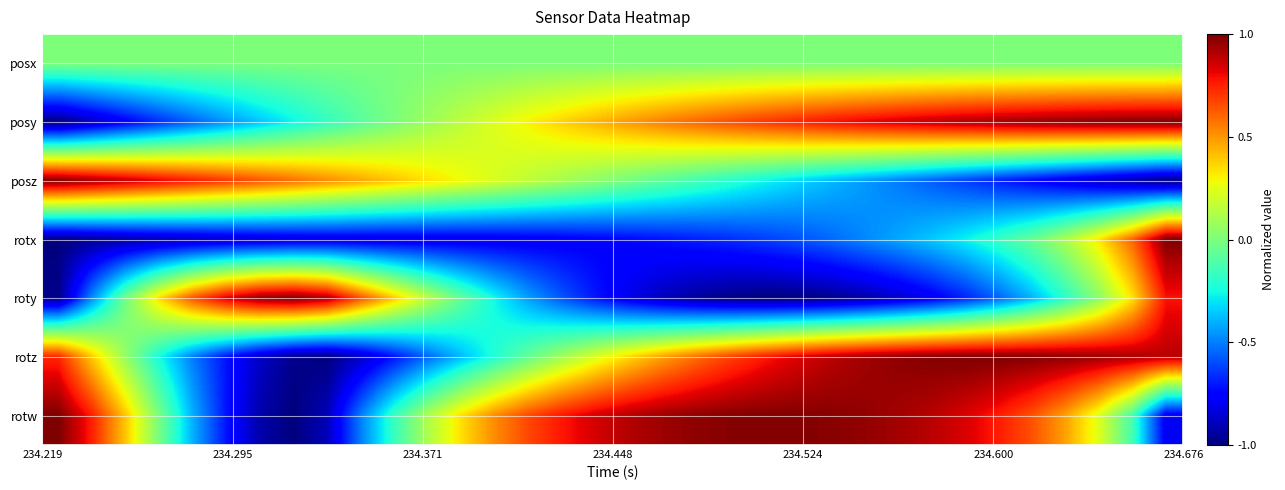

Reading right to left, transcribe all the data shown in this chart.

posx: 0.0	0.0	0.0	0.0	0.0	0.0	0.0	0.0	0.0	0.0	0.0	0.0	0.0	0.0	0.0	0.0	0.0	0.0	0.0	0.0	0.0	0.0	0.0	0.0	0.0	0.0	0.0	0.0	0.0	0.0	0.0	0.0	0.0	0.0
posy: 1.0	1.0	1.0	1.0	1.0	0.9	0.9	0.9	0.9	0.8	0.8	0.7	0.7	0.7	0.6	0.6	0.5	0.4	0.4	0.3	0.2	0.2	0.1	-0.0	-0.1	-0.2	-0.3	-0.4	-0.5	-0.6	-0.7	-0.8	-0.9	-1.0
posz: -1.0	-0.9	-0.9	-0.8	-0.8	-0.7	-0.6	-0.6	-0.5	-0.4	-0.4	-0.3	-0.3	-0.2	-0.1	-0.1	-0.0	0.0	0.1	0.2	0.2	0.3	0.3	0.4	0.5	0.5	0.6	0.6	0.7	0.8	0.8	0.9	0.9	1.0
rotx: 1.0	0.6	0.3	0.1	-0.1	-0.2	-0.3	-0.4	-0.4	-0.5	-0.5	-0.6	-0.6	-0.7	-0.7	-0.7	-0.7	-0.8	-0.8	-0.8	-0.8	-0.8	-0.8	-0.8	-0.8	-0.8	-0.8	-0.8	-0.9	-0.9	-0.9	-0.9	-1.0	-1.0
roty: 0.8	0.3	0.0	-0.2	-0.4	-0.6	-0.7	-0.8	-0.9	-0.9	-1.0	-1.0	-1.0	-1.0	-0.9	-0.9	-0.8	-0.7	-0.6	-0.4	-0.3	-0.1	0.2	0.4	0.6	0.9	1.0	1.0	0.8	0.6	0.4	-0.0	-0.5	-1.0
rotz: 0.9	0.9	0.9	1.0	1.0	1.0	1.0	1.0	1.0	0.9	0.9	0.8	0.8	0.7	0.6	0.5	0.4	0.2	0.1	-0.1	-0.2	-0.4	-0.5	-0.7	-0.9	-1.0	-1.0	-0.9	-0.7	-0.5	-0.2	0.1	0.4	0.7
rotw: -0.8	-0.1	0.2	0.5	0.6	0.8	0.8	0.9	0.9	1.0	1.0	1.0	1.0	1.0	1.0	0.9	0.9	0.8	0.8	0.7	0.5	0.3	0.1	-0.2	-0.5	-0.9	-1.0	-0.9	-0.7	-0.4	-0.0	0.4	0.8	1.0